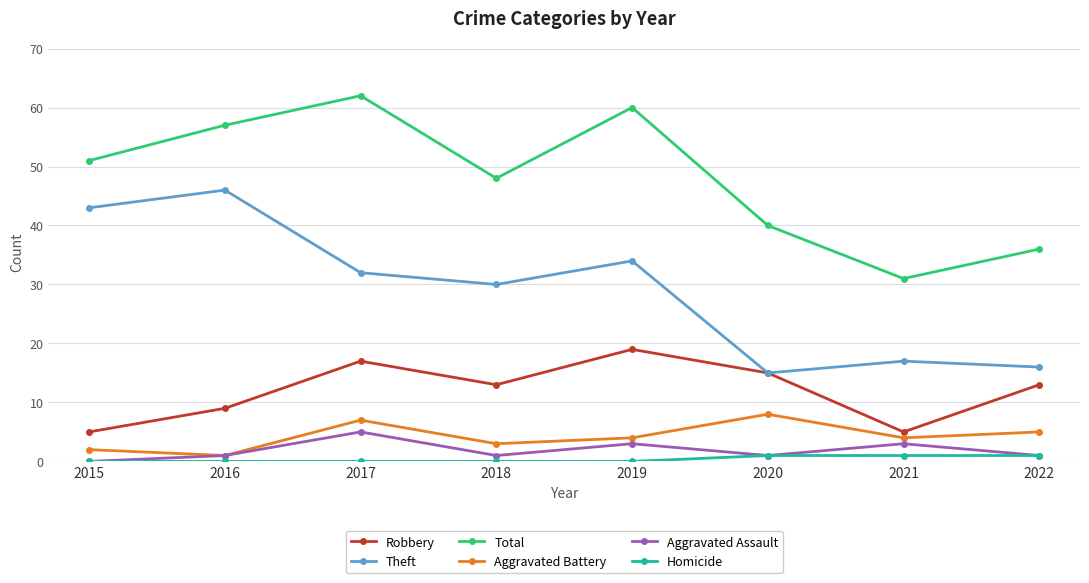

True or false: Robbery and Homicide intersect in this chart.

False